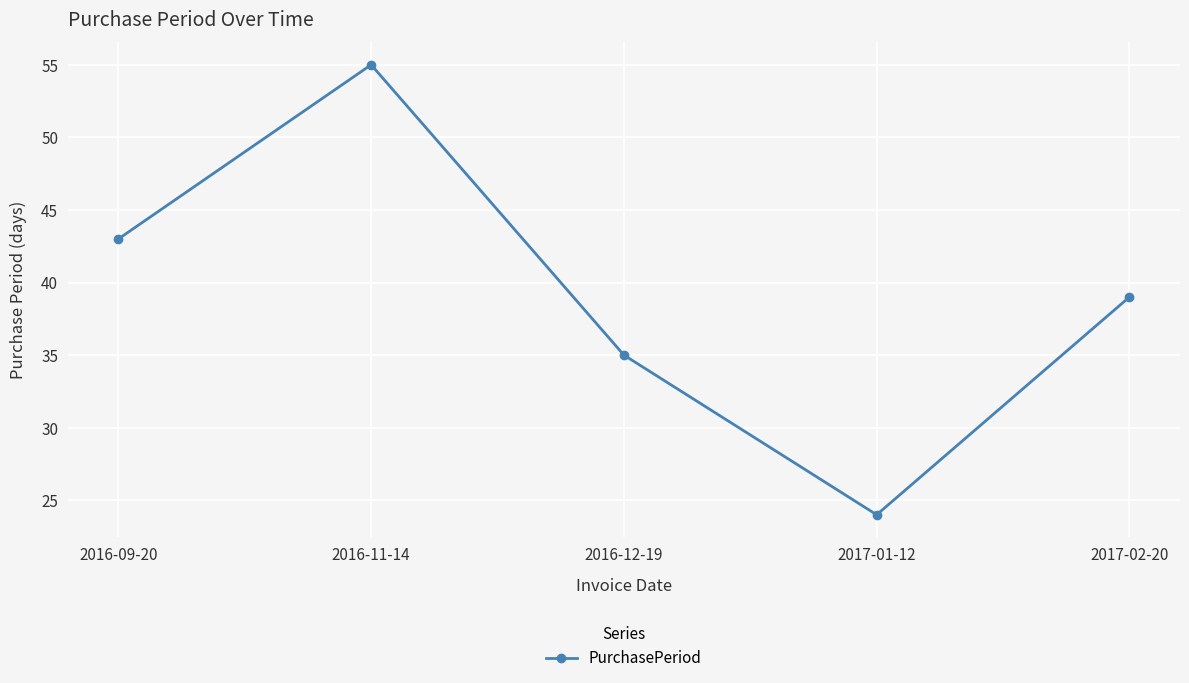

What is the sum of all values?

196